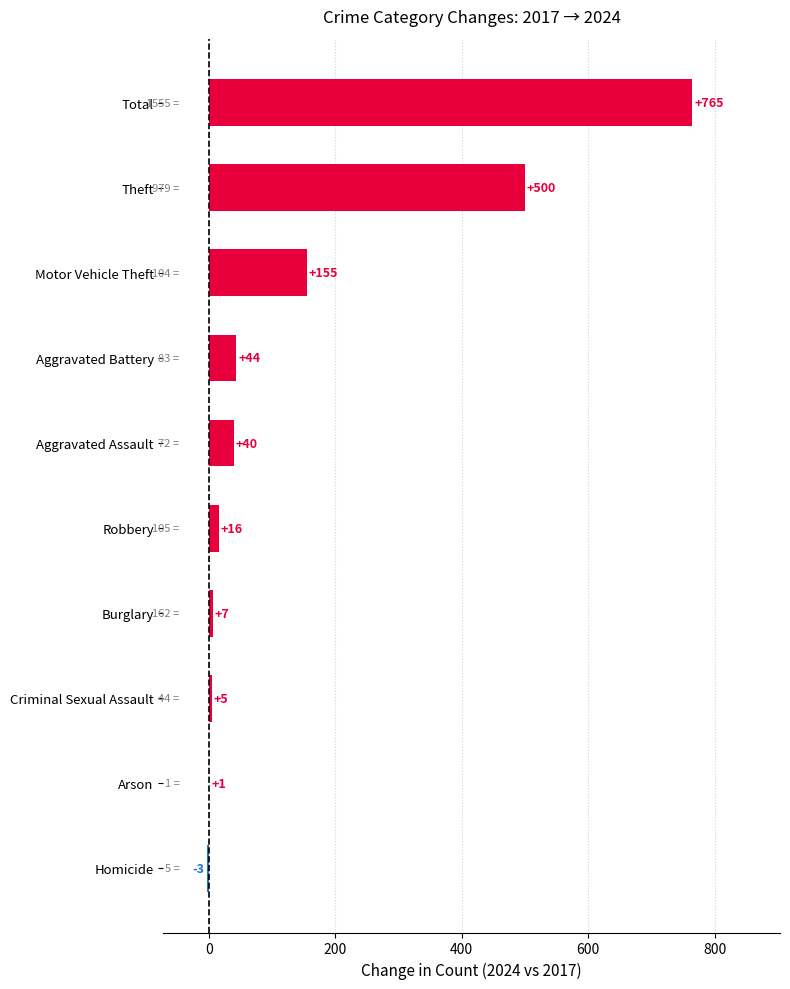

What is the maximum value shown in the chart?

765